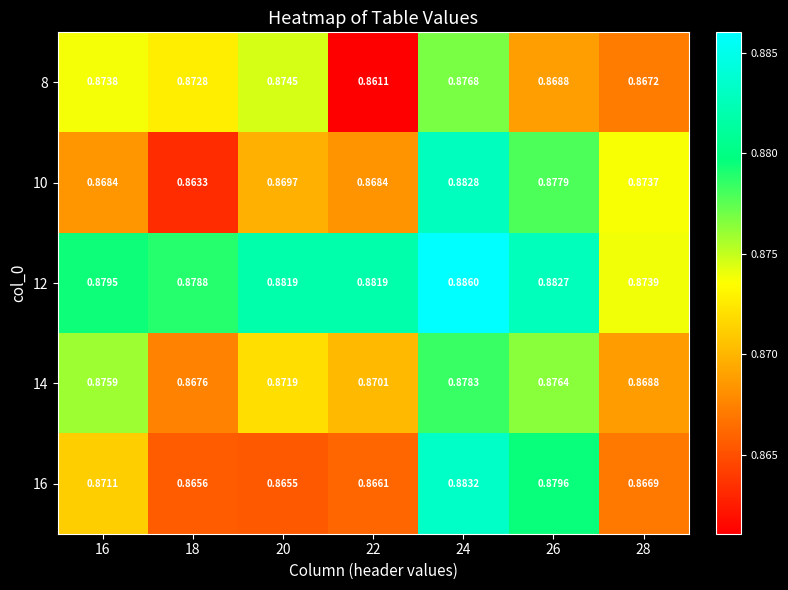

Is the value of 14 at 16 greater than the value of 8 at 24?

No